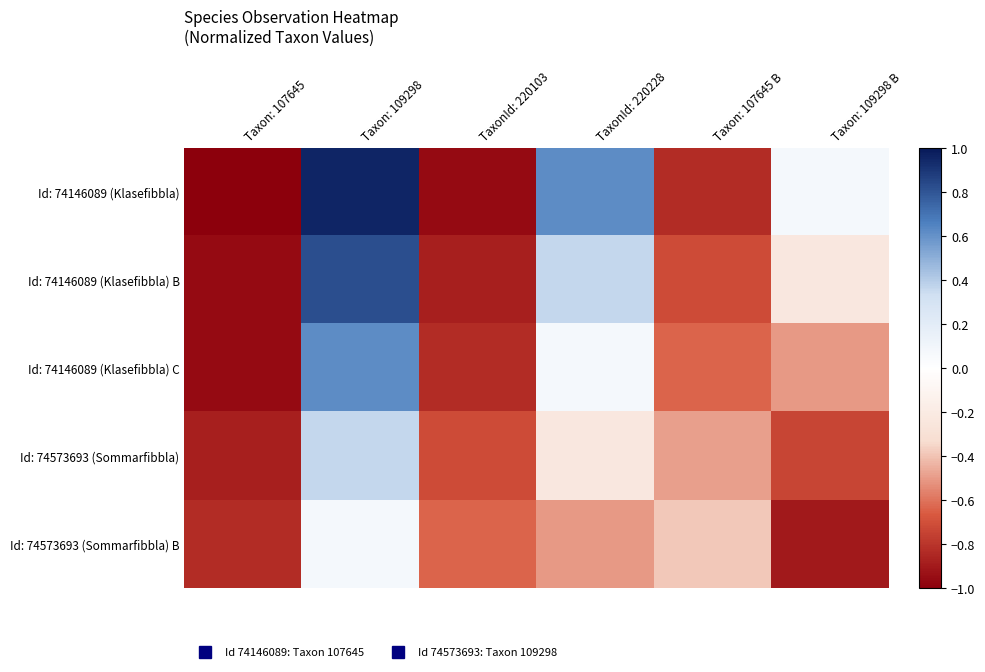

Reading left to right, extract all data points from this chart.

Id: 74146089 (Klasefibbla): Taxon: 107645=-1.0	Taxon: 109298=1.0	TaxonId: 220103=-1.0	TaxonId: 220228=0.6	Taxon: 107645 B=-0.8	Taxon: 109298 B=0.1
Id: 74146089 (Klasefibbla) B: Taxon: 107645=-1.0	Taxon: 109298=0.8	TaxonId: 220103=-0.9	TaxonId: 220228=0.4	Taxon: 107645 B=-0.7	Taxon: 109298 B=-0.2
Id: 74146089 (Klasefibbla) C: Taxon: 107645=-1.0	Taxon: 109298=0.6	TaxonId: 220103=-0.8	TaxonId: 220228=0.1	Taxon: 107645 B=-0.6	Taxon: 109298 B=-0.5
Id: 74573693 (Sommarfibbla): Taxon: 107645=-0.9	Taxon: 109298=0.4	TaxonId: 220103=-0.7	TaxonId: 220228=-0.2	Taxon: 107645 B=-0.5	Taxon: 109298 B=-0.7
Id: 74573693 (Sommarfibbla) B: Taxon: 107645=-0.8	Taxon: 109298=0.1	TaxonId: 220103=-0.6	TaxonId: 220228=-0.5	Taxon: 107645 B=-0.4	Taxon: 109298 B=-0.9